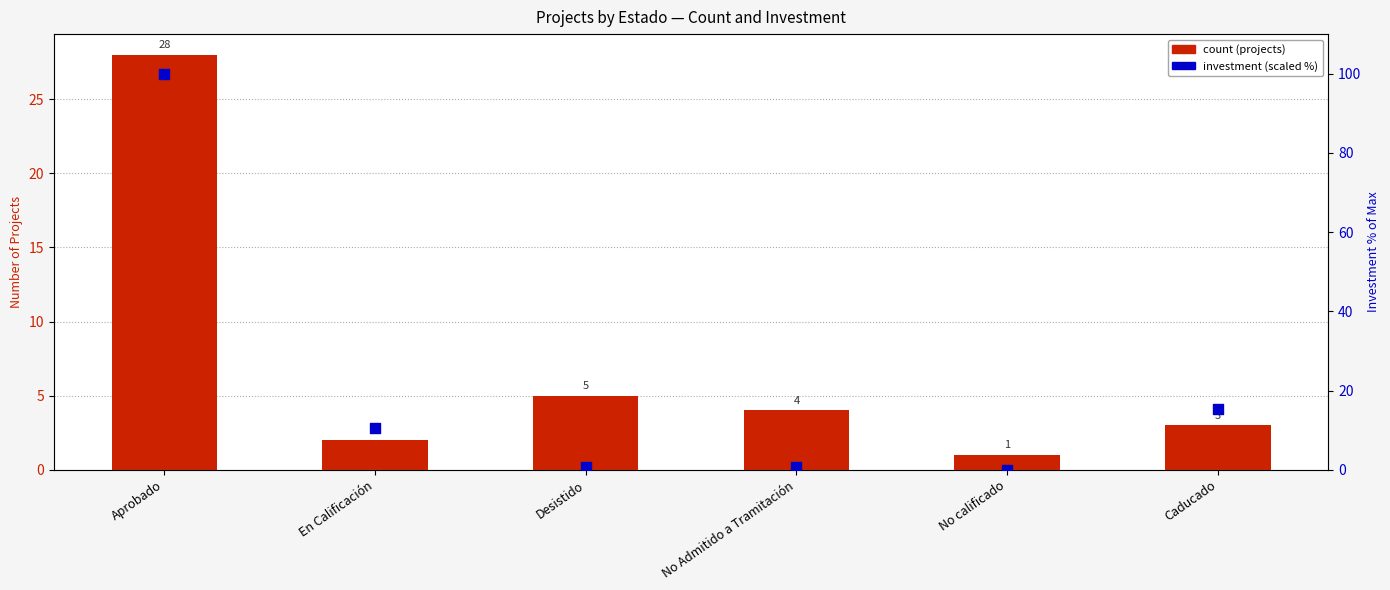

What is the total value across all series at Aprobado?

128.0